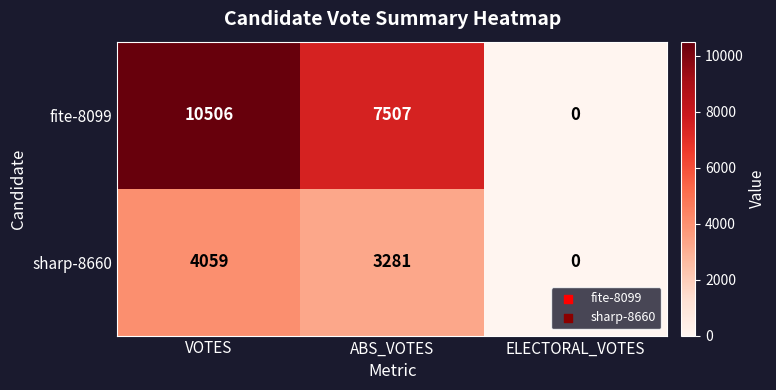

True or false: sharp-8660 has a value of -2537 at ELECTORAL_VOTES.

False